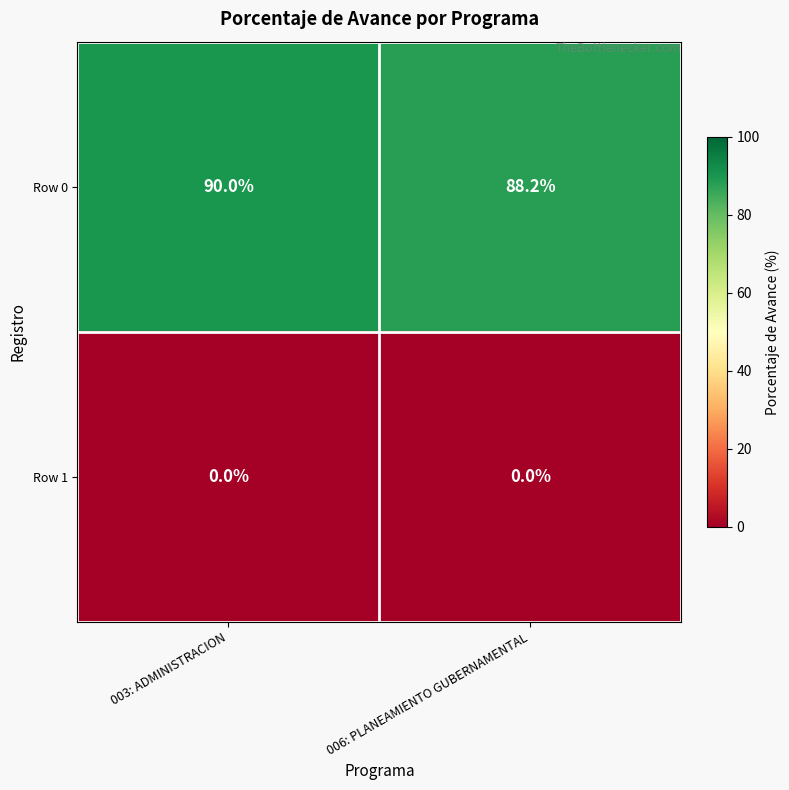

Which series changed the most between 003: ADMINISTRACION and 006: PLANEAMIENTO GUBERNAMENTAL?

Row 0